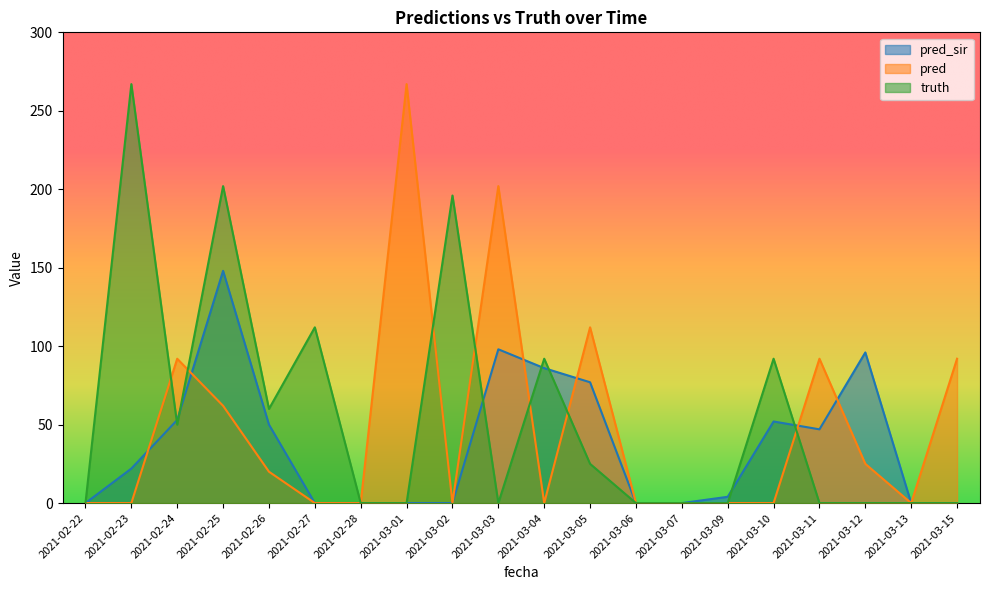

At which category is the sum across all series the highest?

2021-02-25